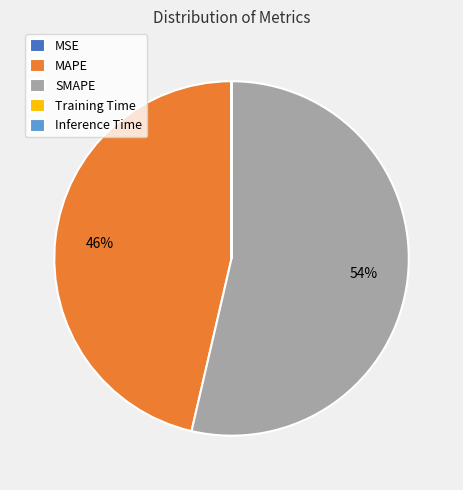

To the nearest percent, what is the average slice percentage?

20%